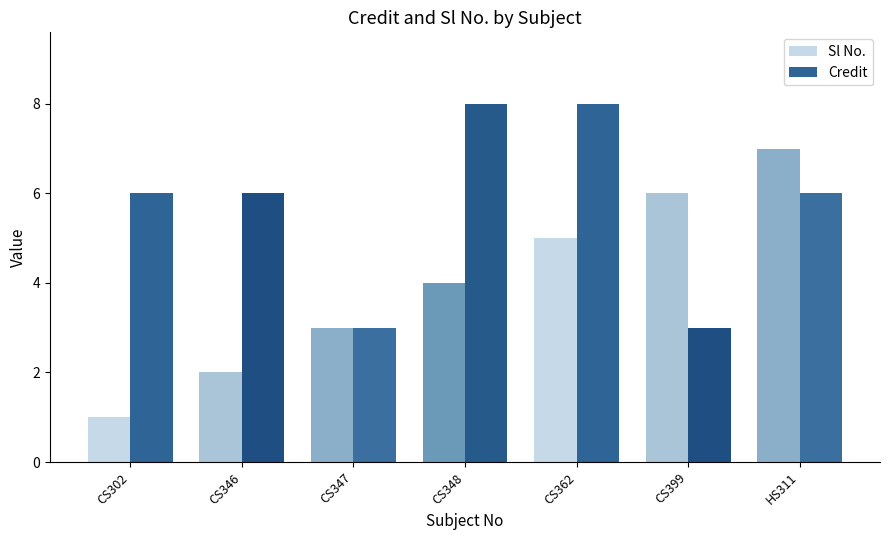

Reading left to right, what are all the values shown in this chart?

Sl No.: 1	2	3	4	5	6	7
Credit: 6	6	3	8	8	3	6